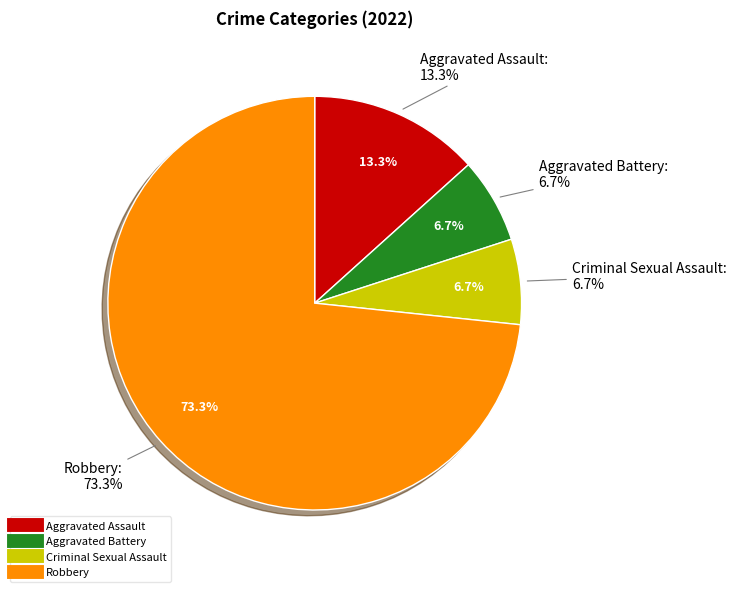

To the nearest percent, what portion does Criminal Sexual Assault represent?

7%